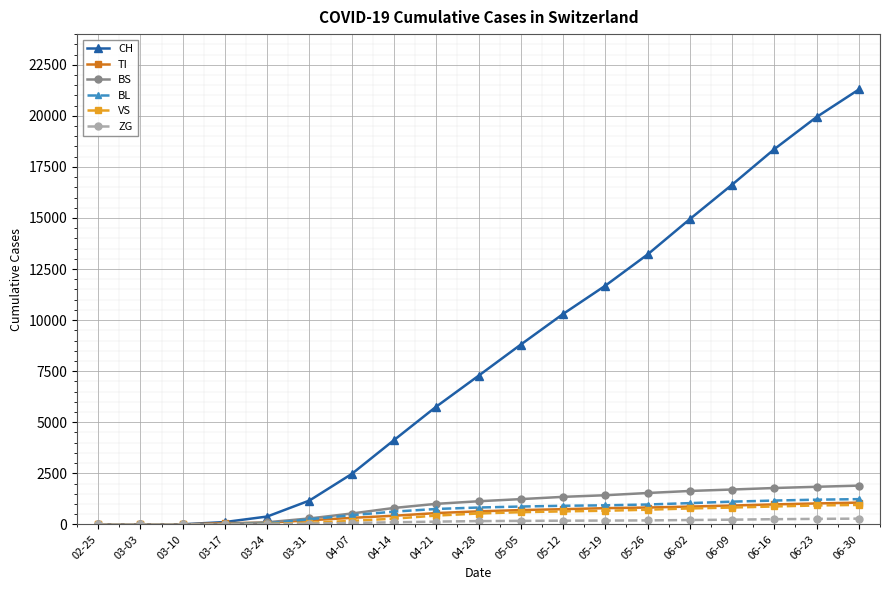

Between 05-05 and 06-23, which series saw the biggest shift?

CH